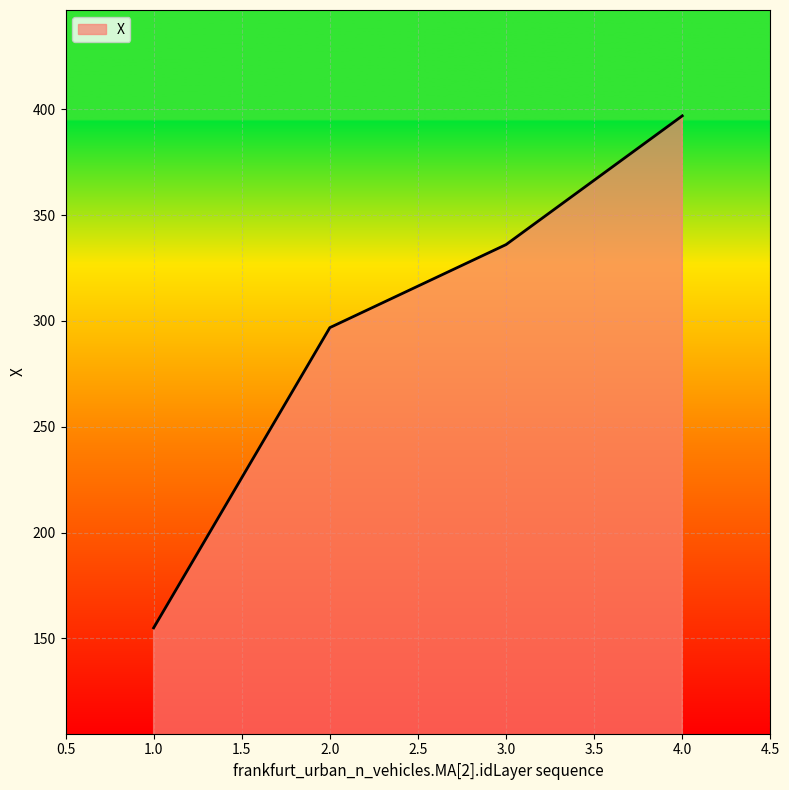

What is the maximum value shown in the chart?

396.9